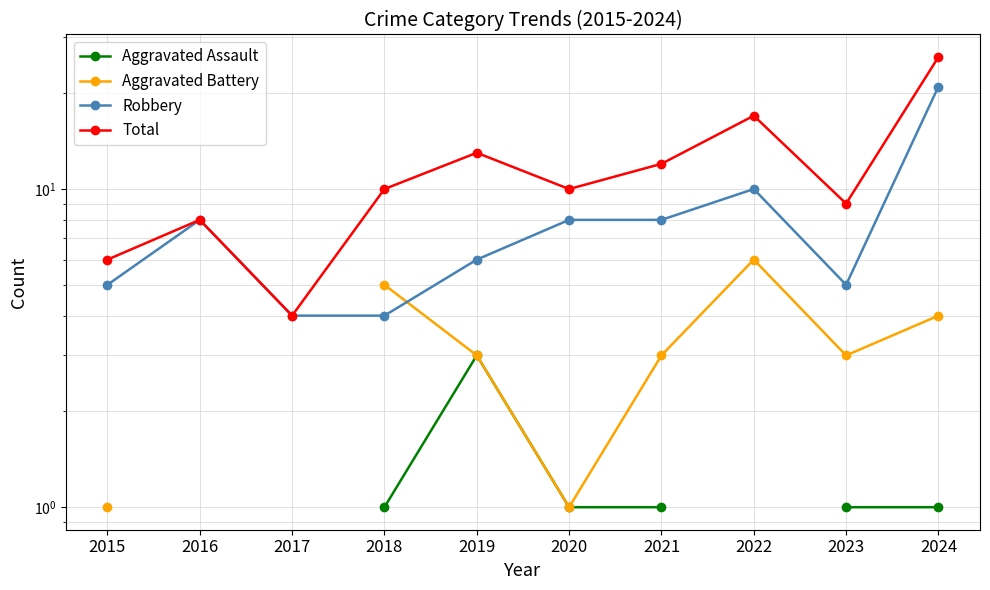

What is the spread (max minus min) of values at 2023?

8.0